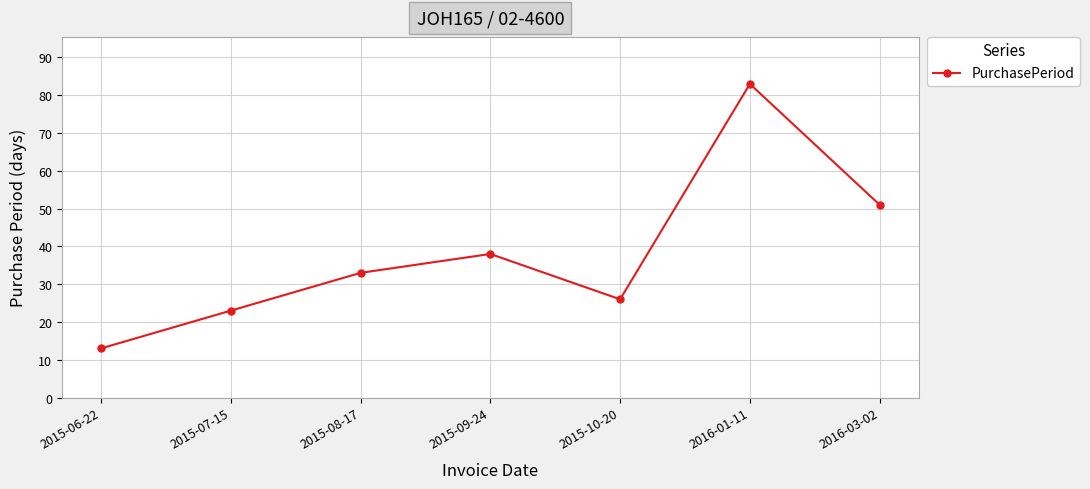

At which category does the data reach its first local peak?

2015-09-24